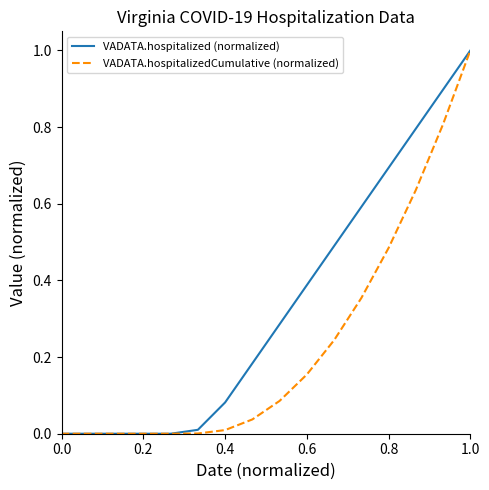

What is the maximum value shown in the chart?

1.0